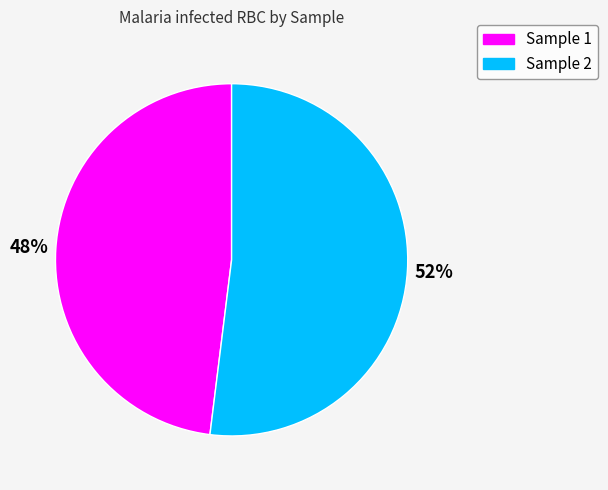

Count the number of slices in the pie.

2